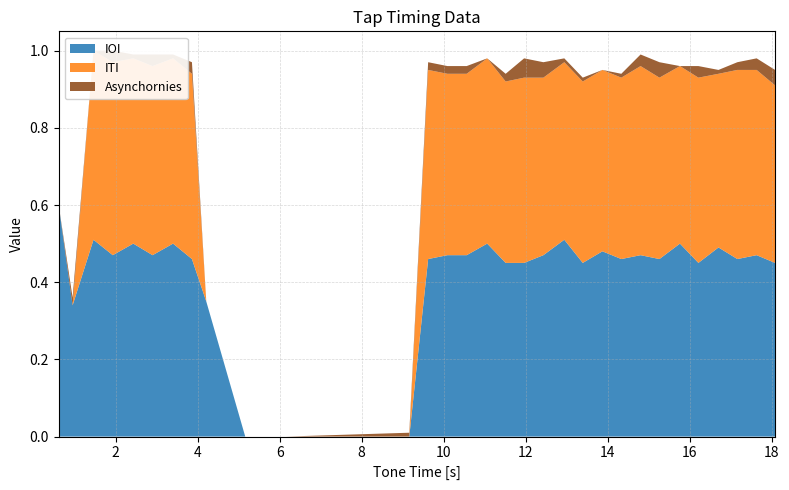

Reading left to right, what are all the values shown in this chart?

IOI: 0.6	0.3	0.5	0.5	0.5	0.5	0.5	0.5	0.4	0.0	0.0	0.0	0.5	0.5	0.5	0.5	0.4	0.5	0.5	0.5	0.5	0.5	0.5	0.5	0.5	0.5	0.5	0.5	0.5	0.5	0.4
ITI: 0.0	0.0	0.5	0.5	0.5	0.5	0.5	0.5	0.0	0.0	0.0	0.0	0.5	0.5	0.5	0.5	0.5	0.5	0.5	0.5	0.5	0.5	0.5	0.5	0.5	0.5	0.5	0.5	0.5	0.5	0.5
Asynchornies: 0.0	0.0	0.0	0.0	0.0	0.0	0.0	0.0	0.0	0.0	0.0	-0.0	0.0	0.0	0.0	0.0	0.0	0.0	0.0	-0.0	0.0	0.0	0.0	0.0	0.0	0.0	0.0	-0.0	0.0	0.0	0.0